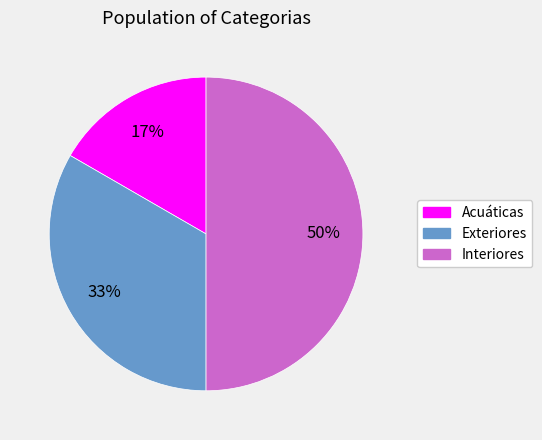

True or false: Exteriores accounts for 33% of the total.

True